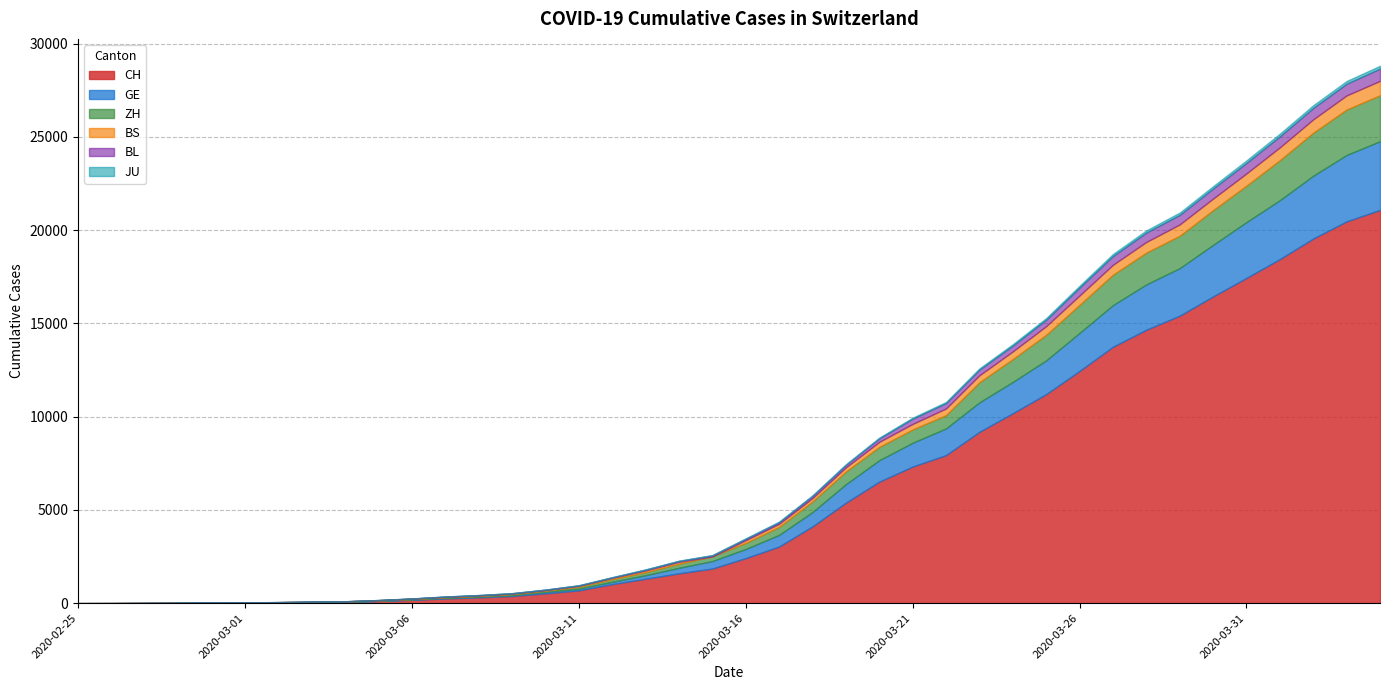

The BS series shows 92 at 2020-03-13. True or false?

True